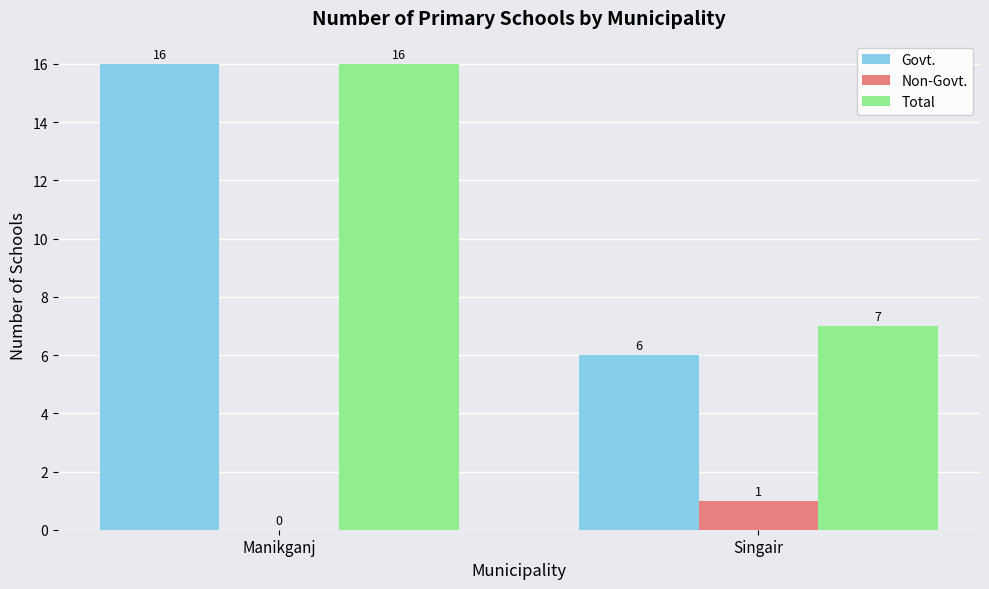

What is the total value across all series at Singair?

14